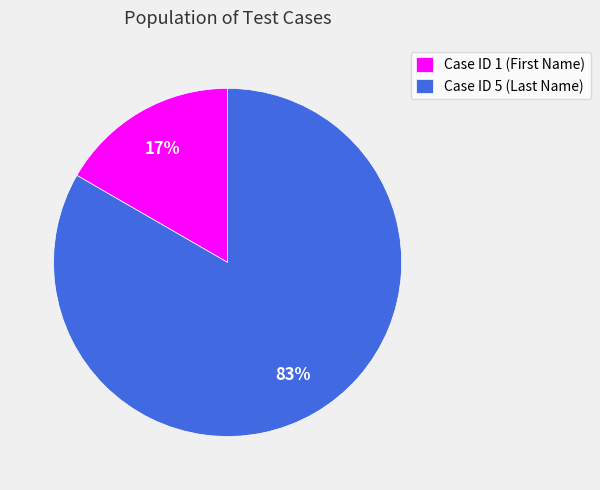

Which slice is the smallest?

Case ID 1 (First Name)